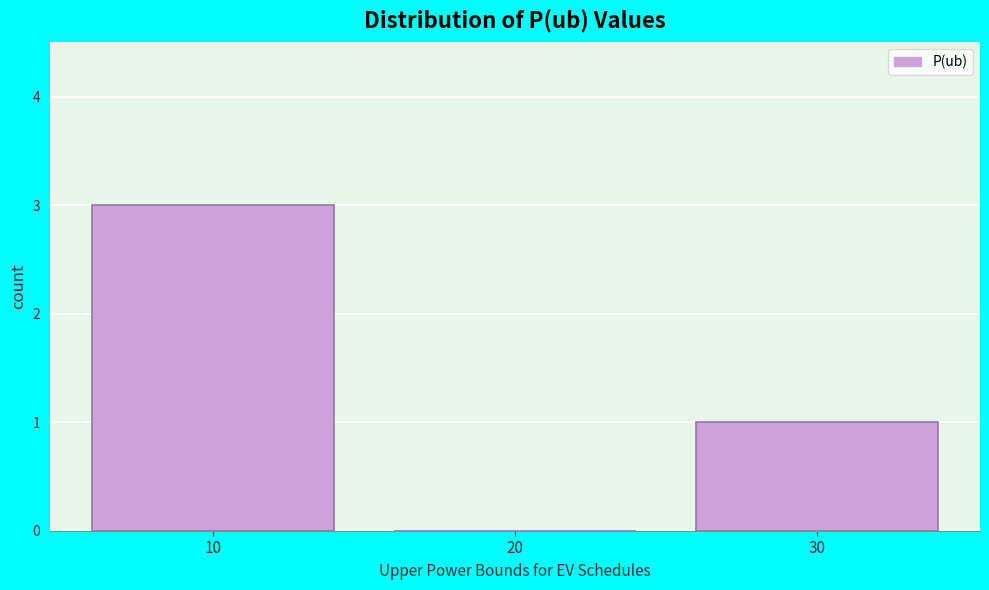

Reading left to right, transcribe all the data shown in this chart.

10=3	20=0	30=1